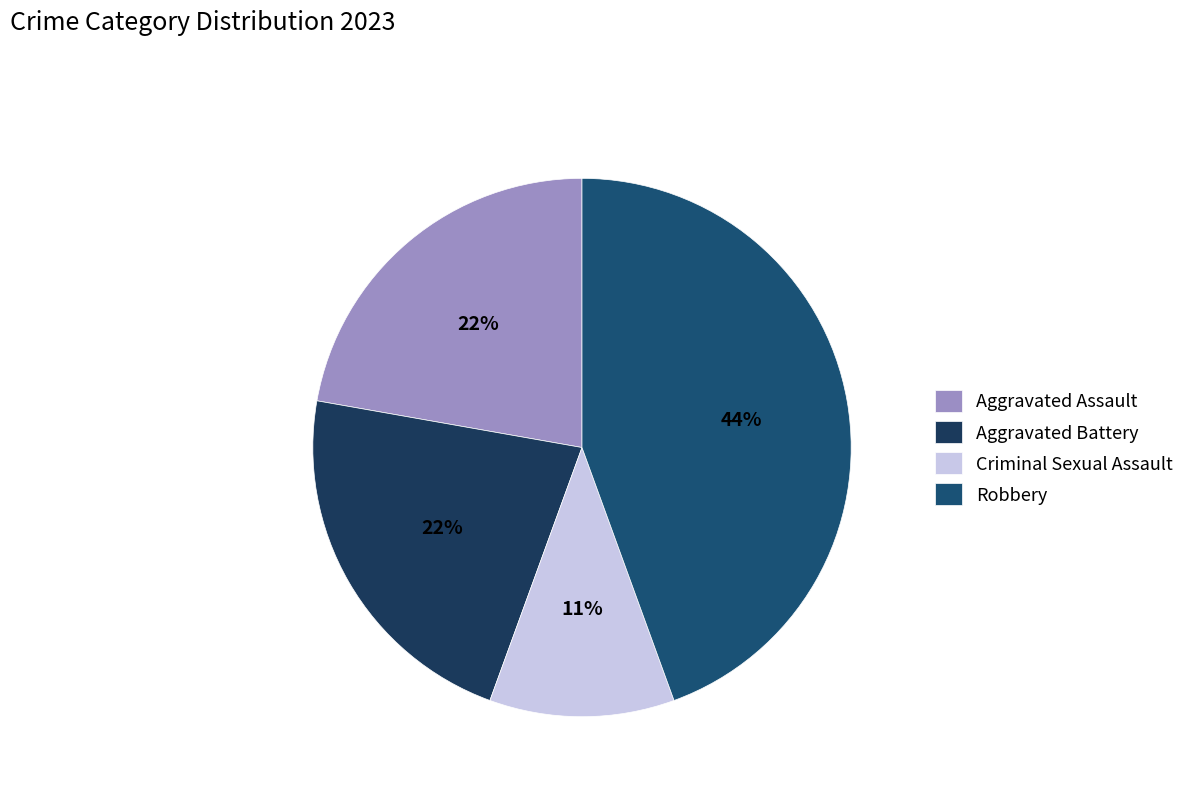

Rank the categories by value from highest to lowest.

Robbery, Aggravated Assault, Aggravated Battery, Criminal Sexual Assault